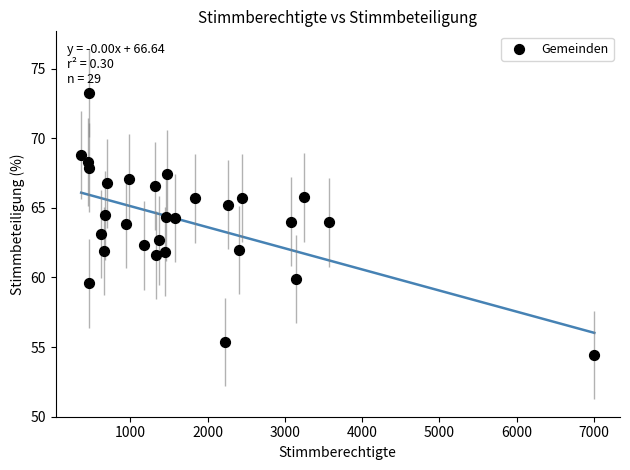

What is the range of Y values (max minus min)?

18.8